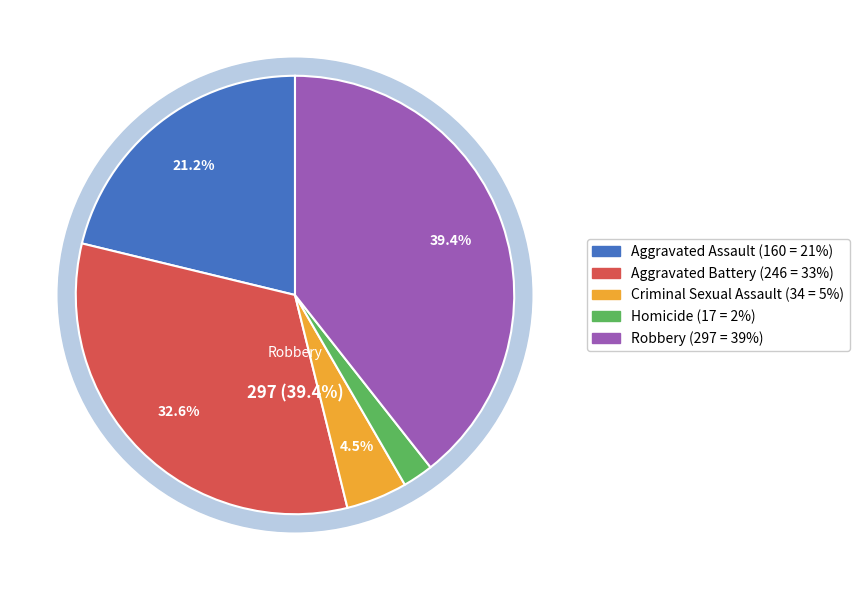

Does Aggravated Assault account for over 50% of the chart?

No